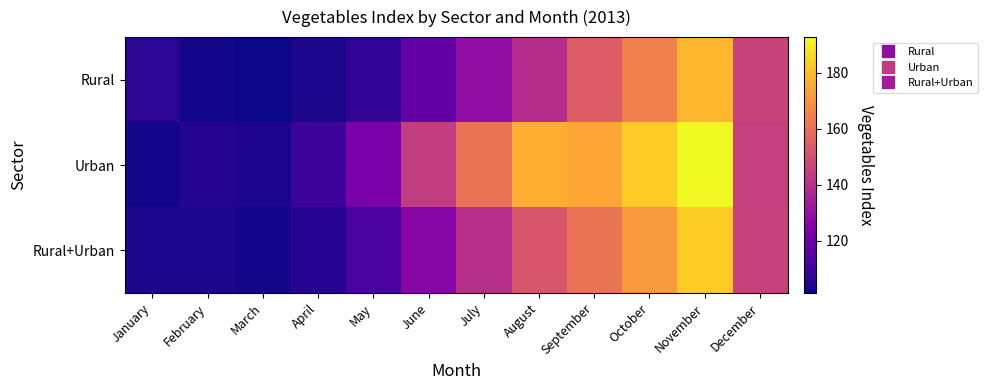

Between February and August, which series saw the biggest shift?

Urban